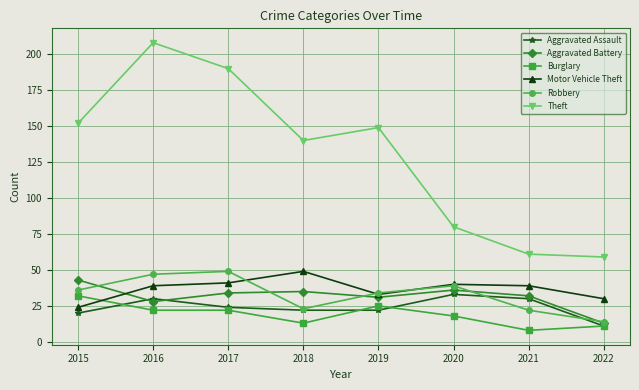

What are all the series names shown in the legend?

Aggravated Assault, Aggravated Battery, Burglary, Motor Vehicle Theft, Robbery, Theft